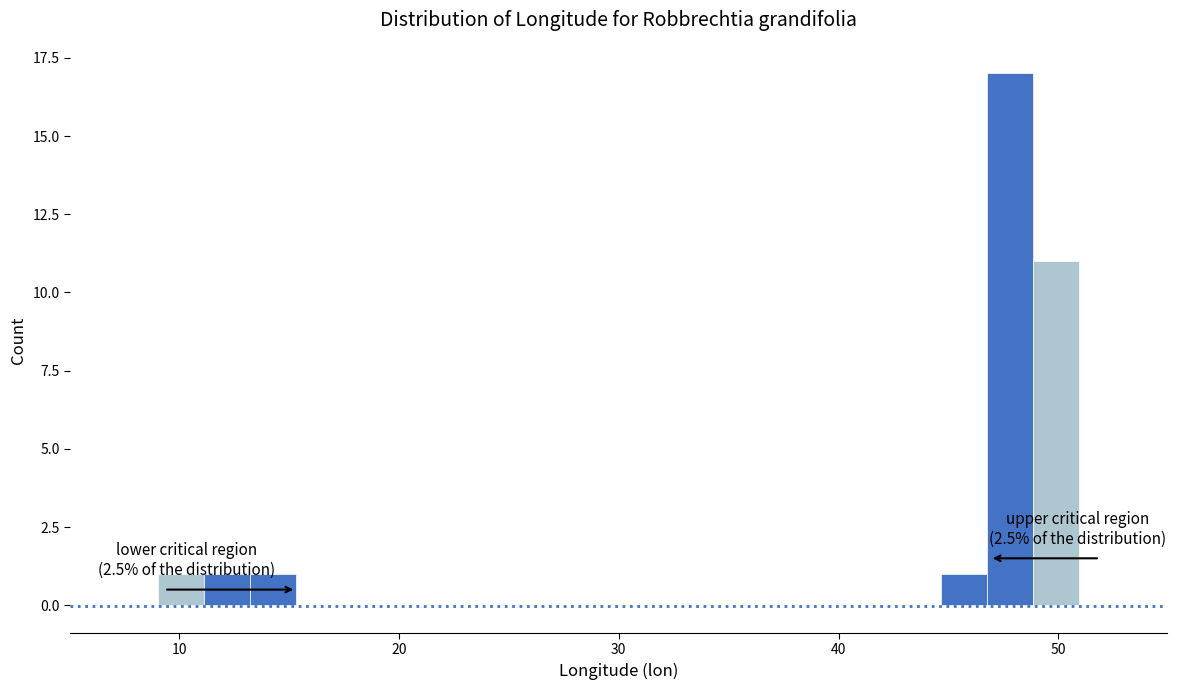

Around what value on the x-axis is the tallest bar? Give the approximate position of its centre, as read against the axis.

48